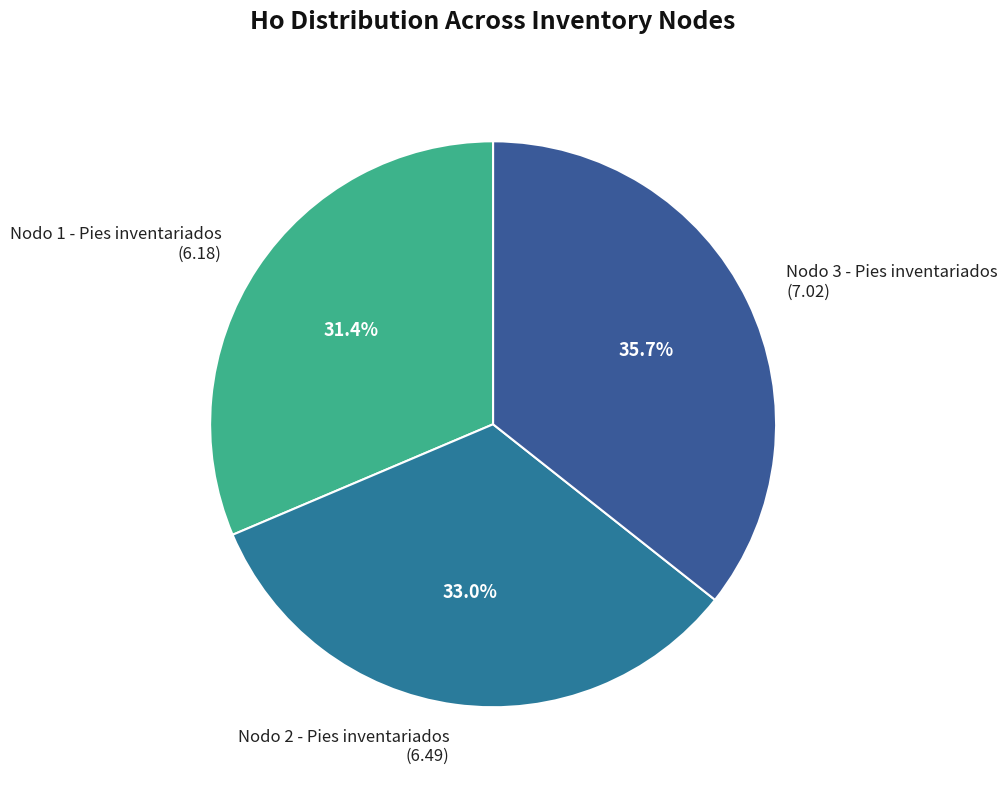

Which category has the smallest portion of the pie?

Nodo 1 - Pies inventariados